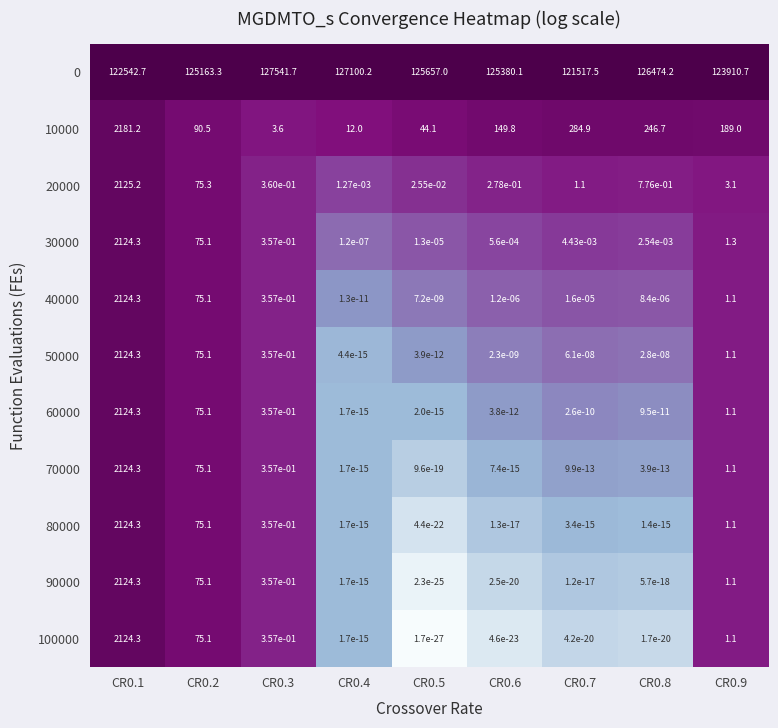

True or false: 10000 has a value of 149.8 at CR0.6.

True